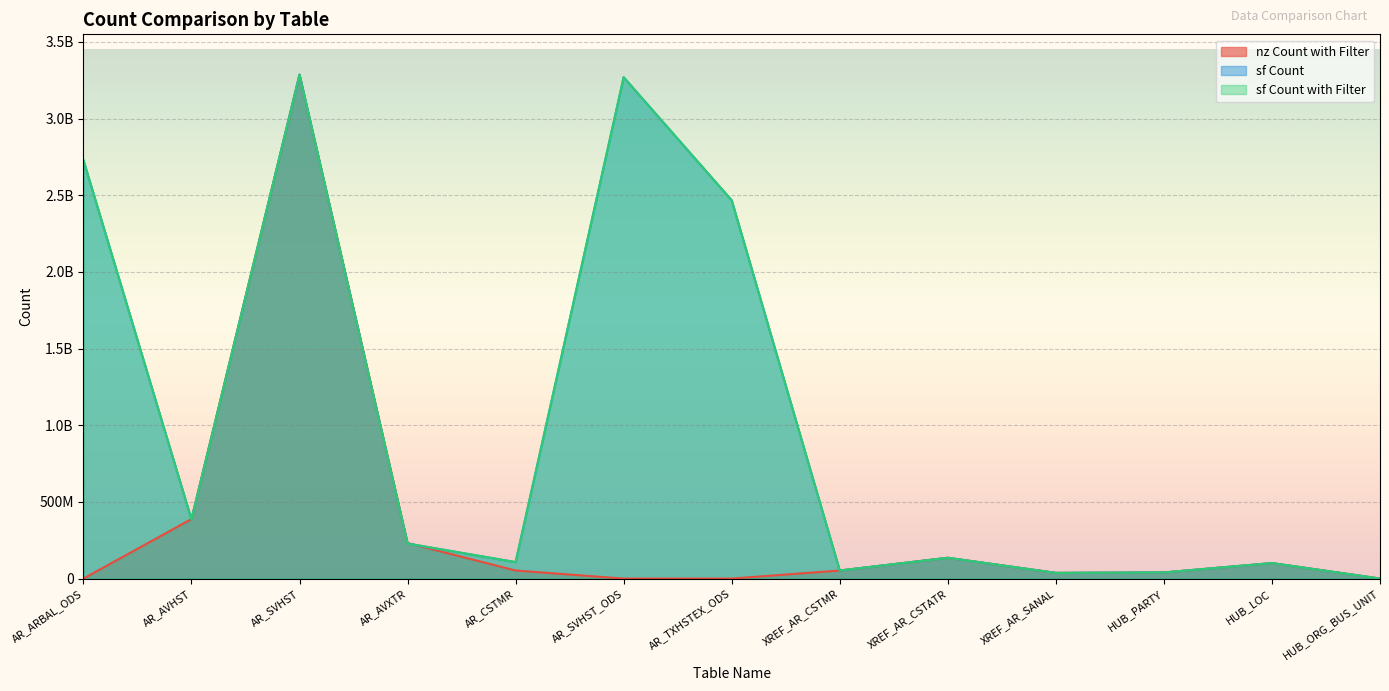

Between AR_SVHST and XREF_AR_CSTATR, which series saw the biggest shift?

sf Count